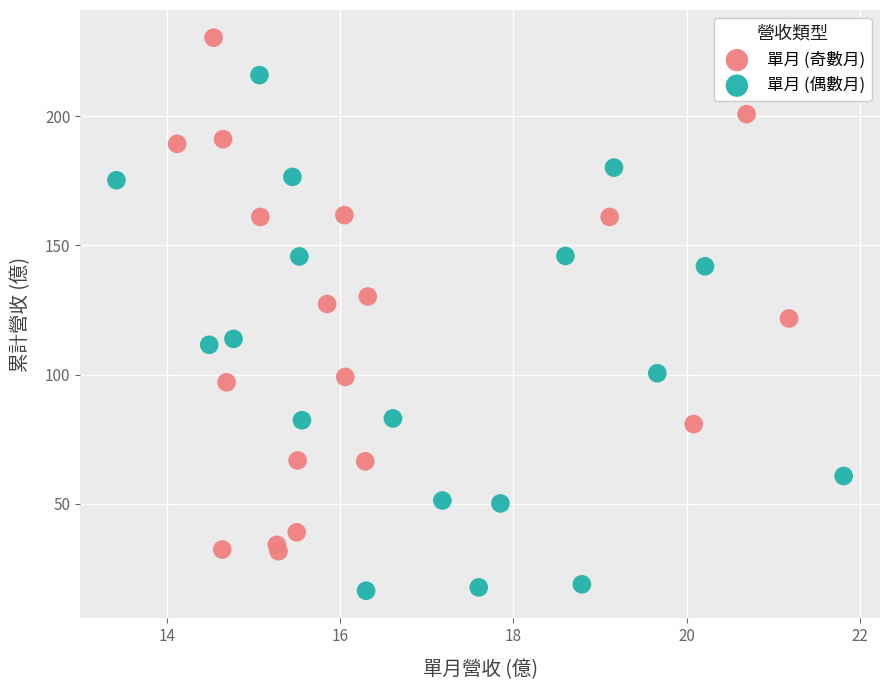

Which series contains the highest Y value?

單月 (奇數月)